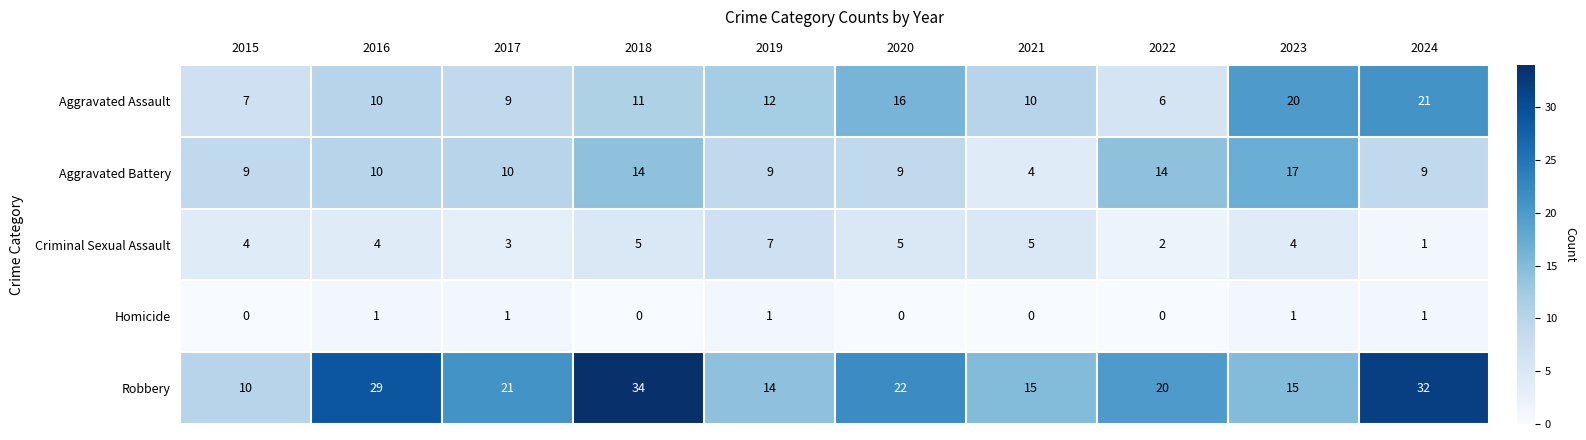

Which series has the largest total across all categories?

Robbery